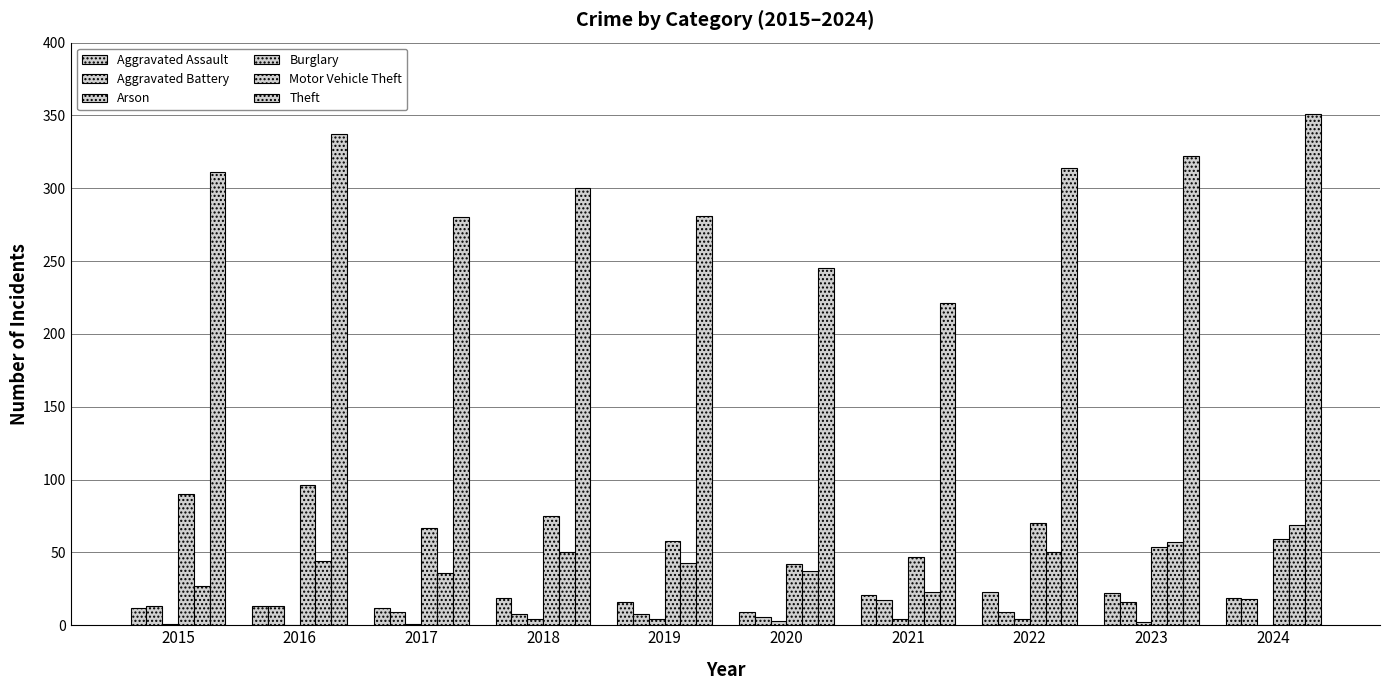

What is the sum of the Aggravated Battery values at 2016 and 2018?

21